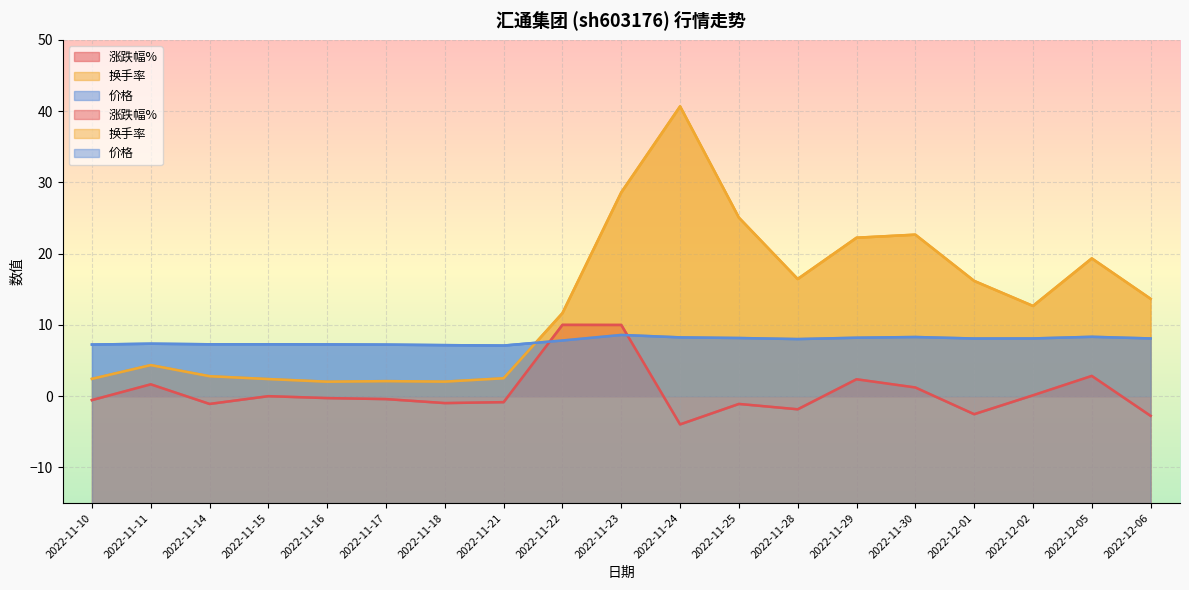

Which category has the lowest value in the 换手率 series?

2022-11-16